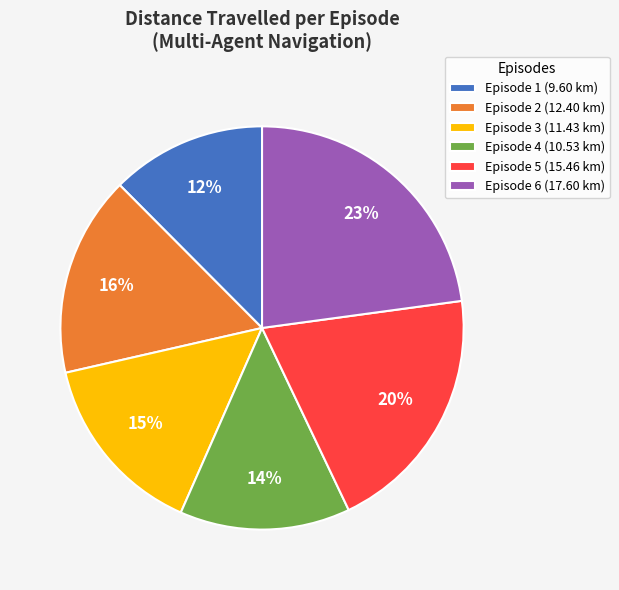

Does any single category account for the majority?

No